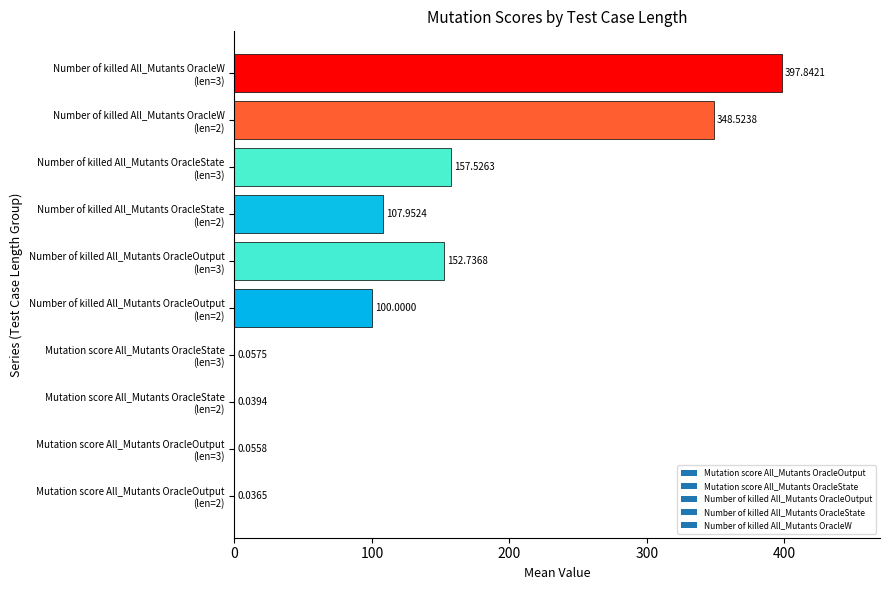

Which label corresponds to the largest value in the chart?

Number of killed All_Mutants OracleW
(len=3)